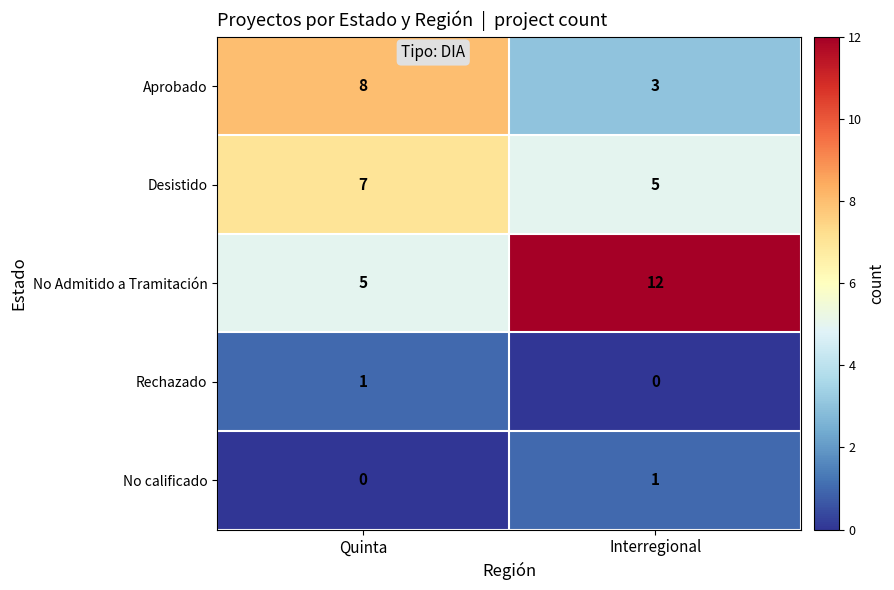

What is the total value across all series at Interregional?

21